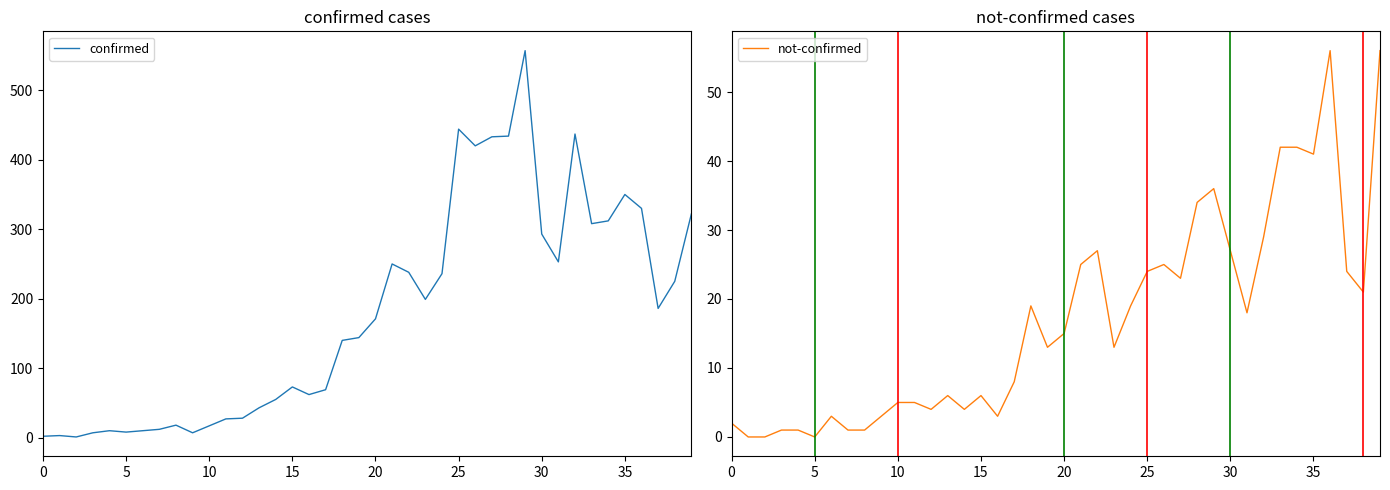

Rank the series by their maximum value, from highest to lowest.

confirmed, not-confirmed